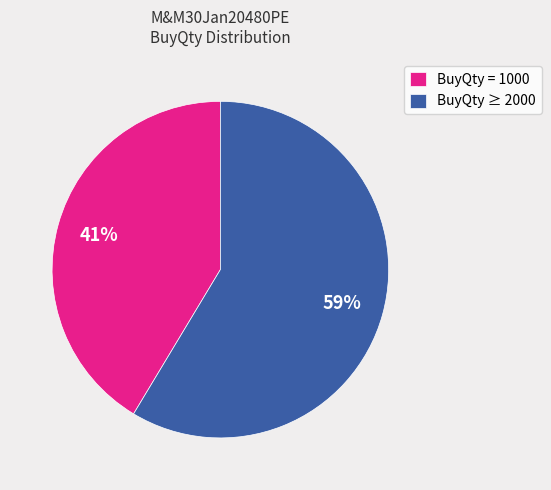

To the nearest percent, what is the average slice percentage?

50%